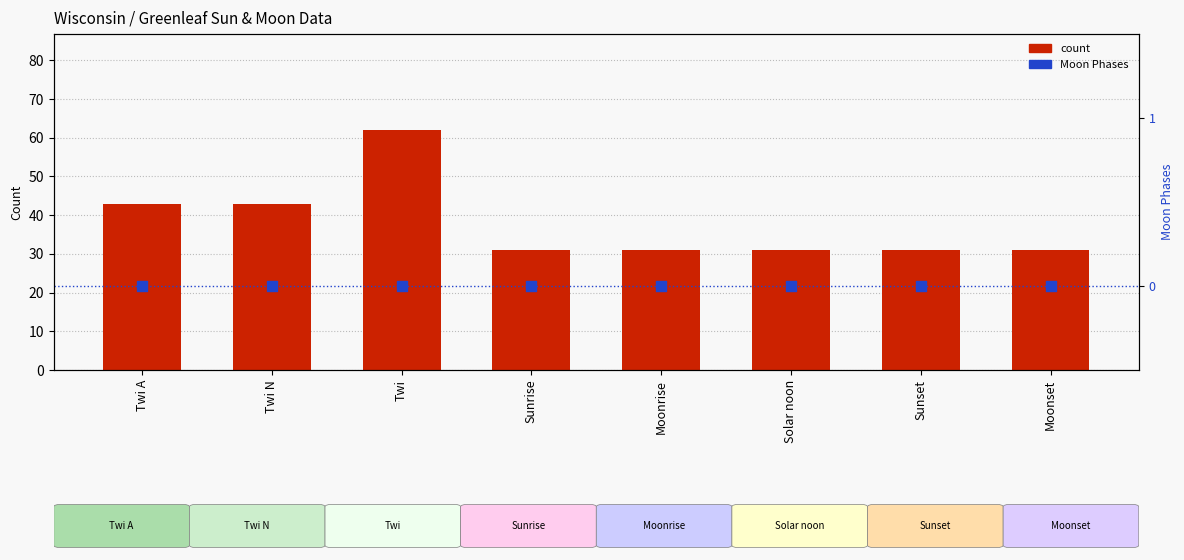

Which series has the widest spread of Y values?

count